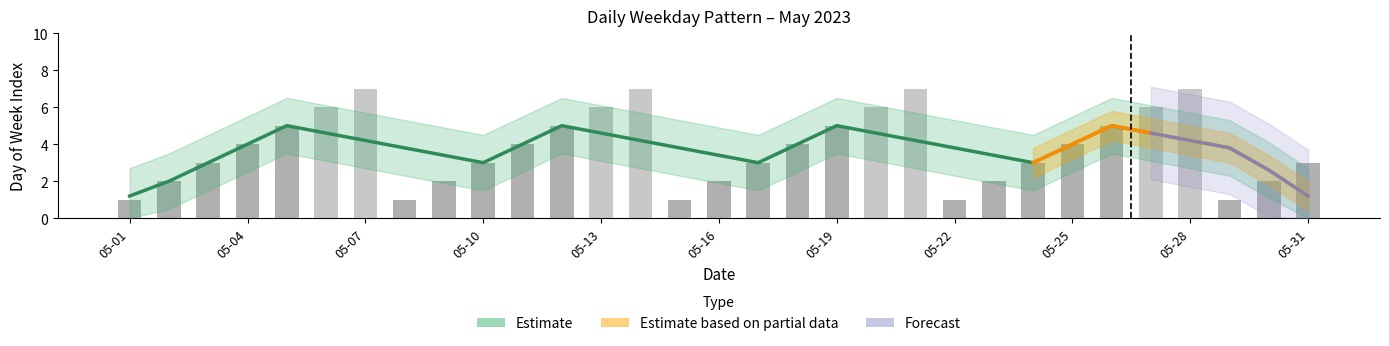

What is the maximum value shown in the chart?

7